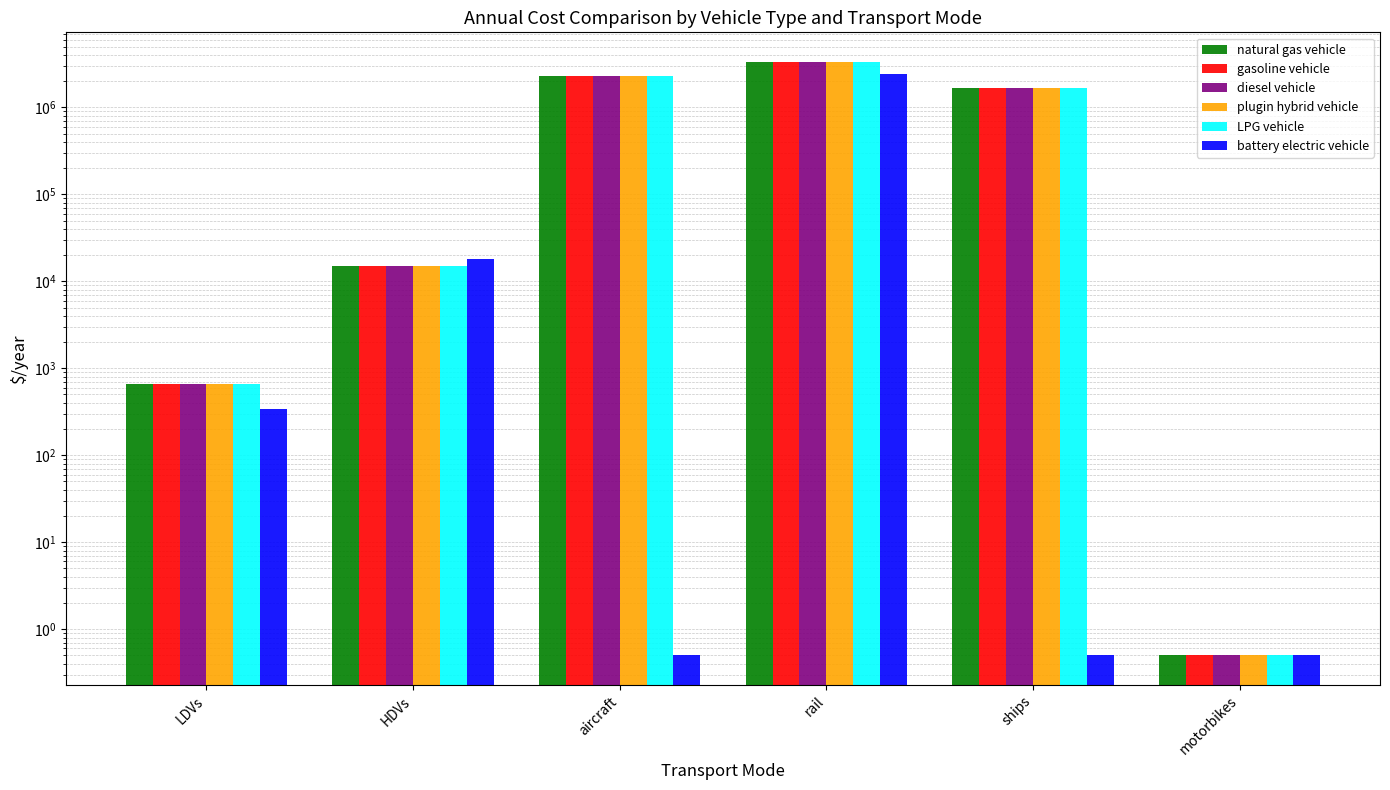

What is the difference between the maximum and second lowest values in the plugin hybrid vehicle series?

3331463.4